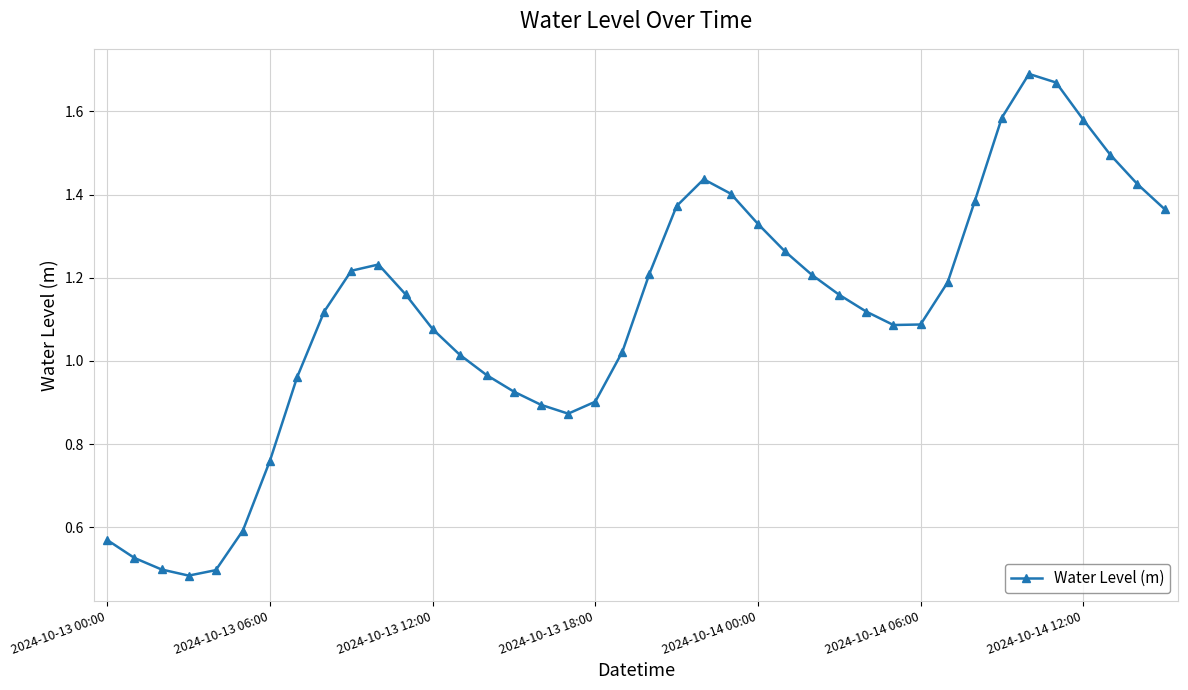

How many interior local valleys (lower than both neighbors) does the data have?

3